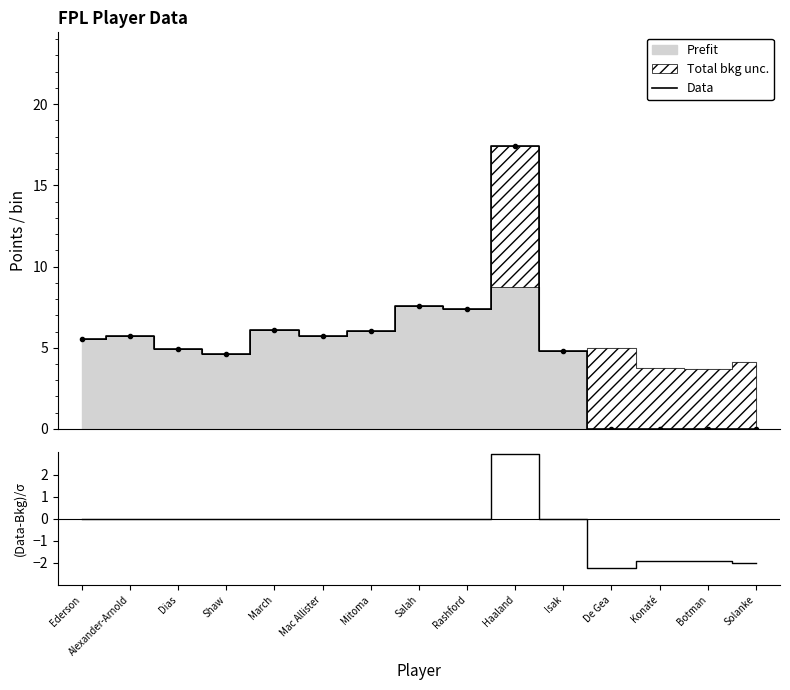

At which category is the sum across all series the highest?

Haaland